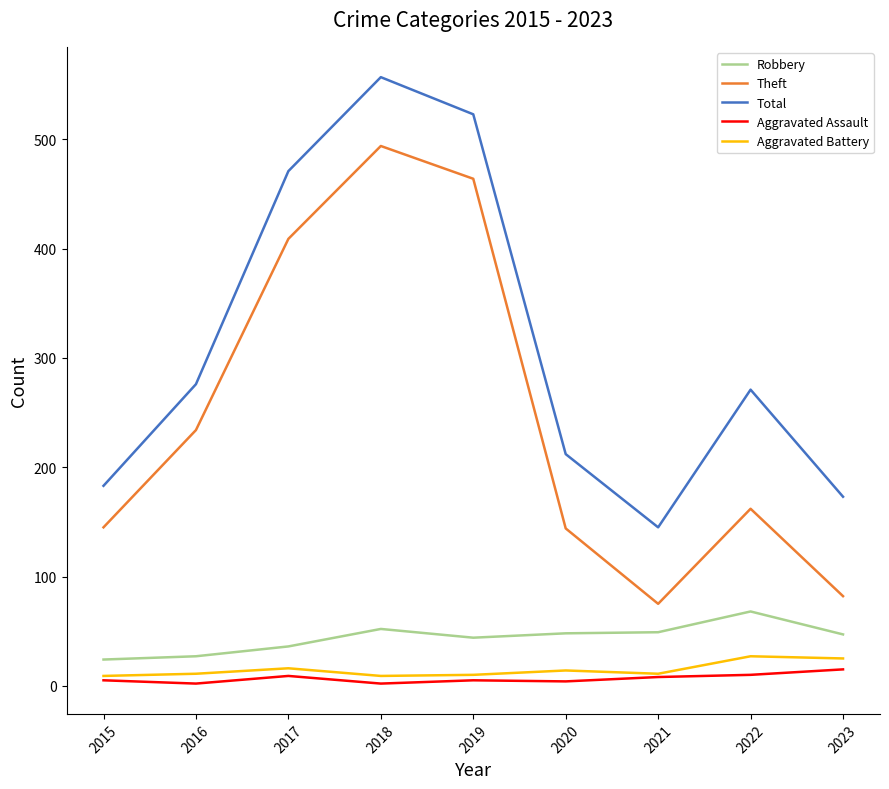

Which series has the largest total across all categories?

Total